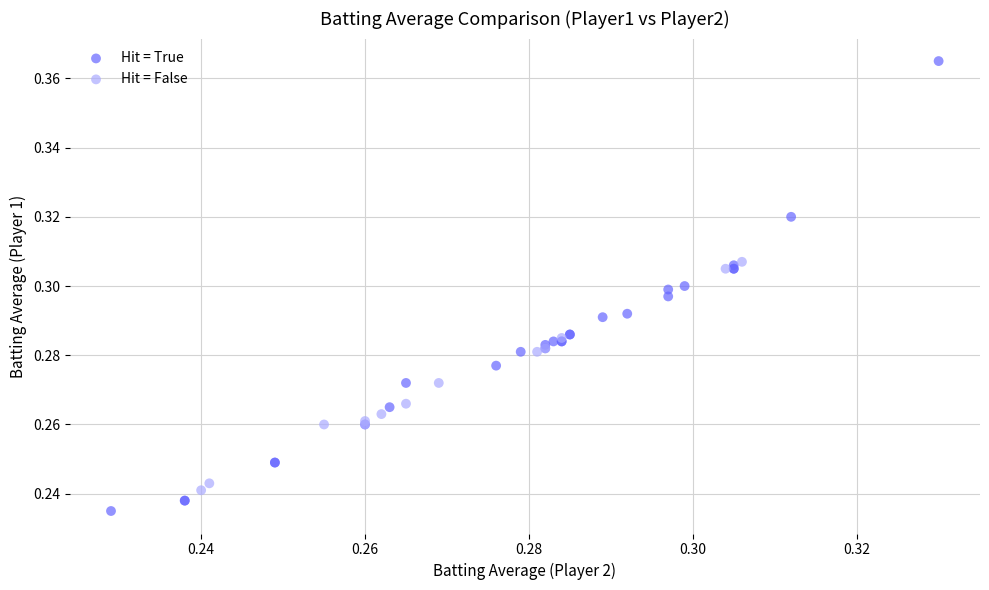

Which series has the largest Y range (max minus min)?

Hit = True